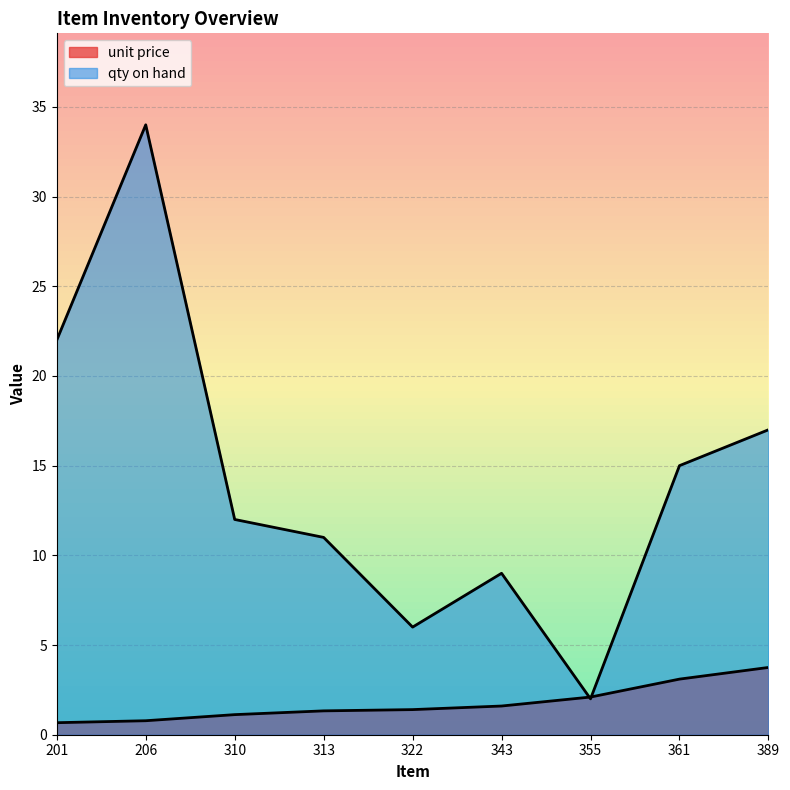

How many categories are shown in the chart?

9